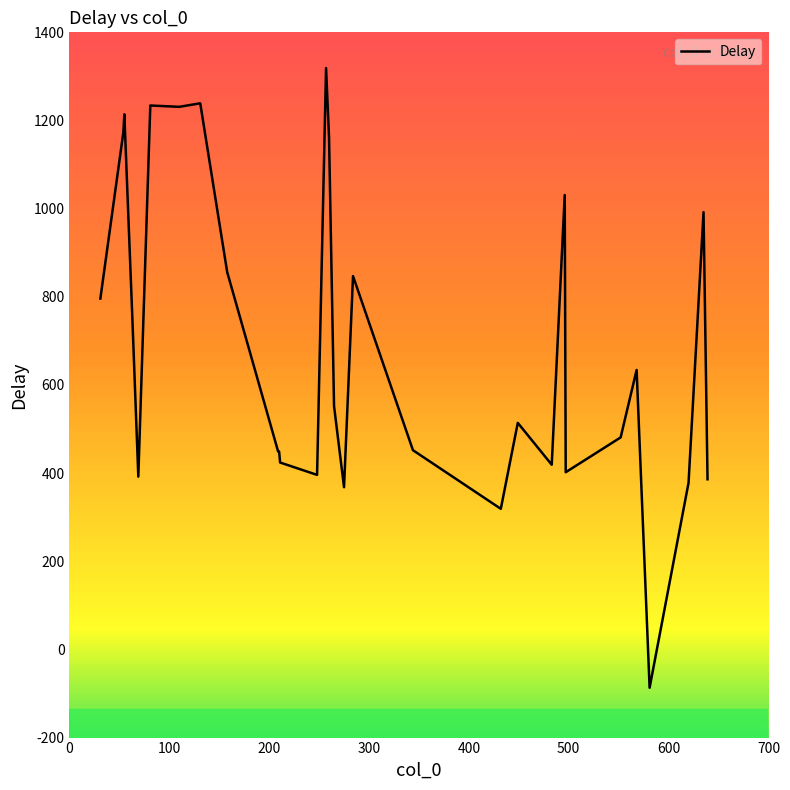

What is the smallest value displayed?

-87